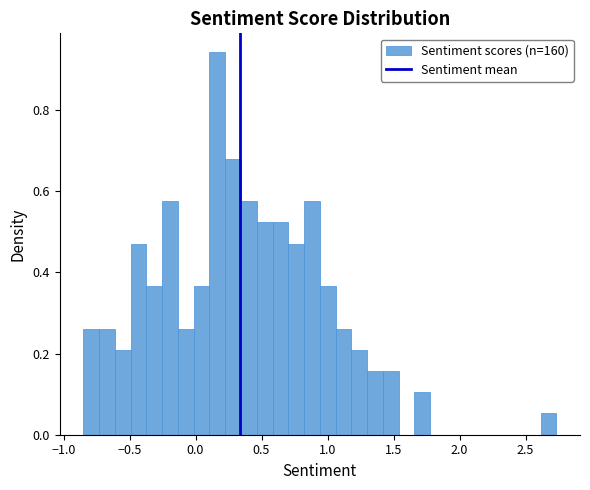

Read against the x-axis, roughly where is the centre of the tallest bar?

0.15